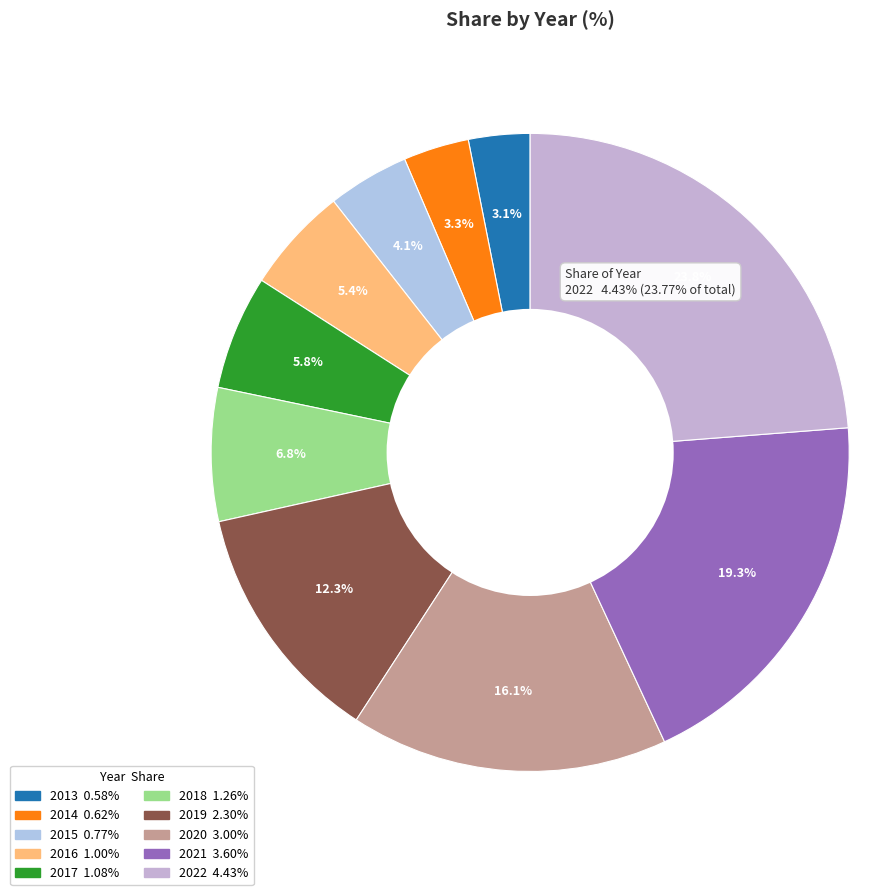

Is there any slice that represents more than half of the pie?

No